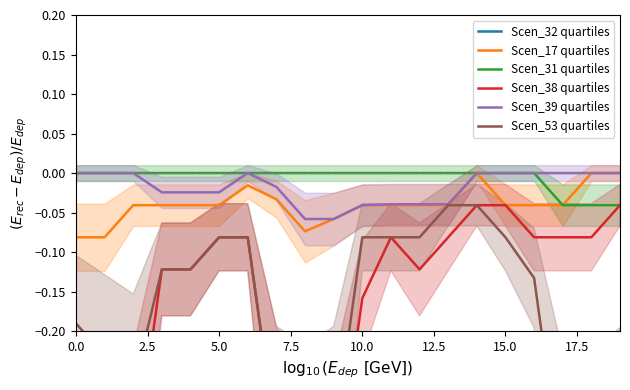

True or false: Scen_38 quartiles has more than 0 points higher than both neighbors.

True